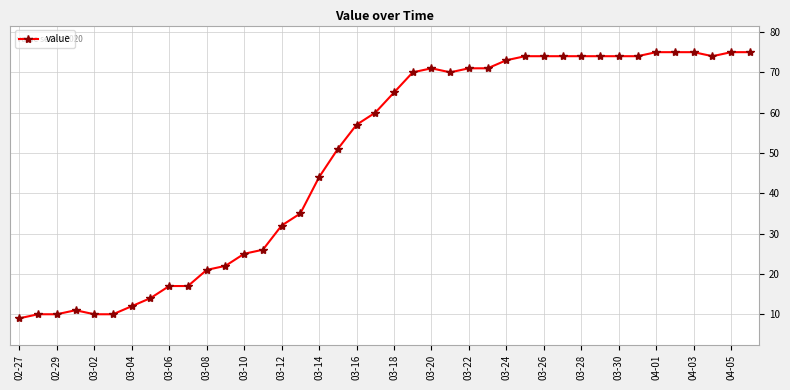

What is the value of the 33rd point from the left?

74